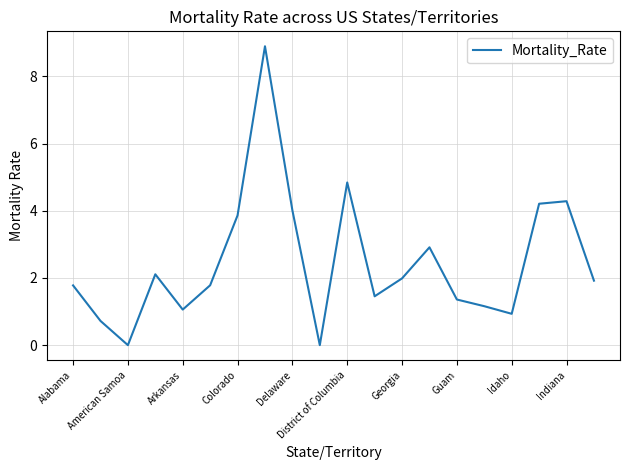

Reading left to right, list all the values displayed in this chart.

1.8	0.7	0.0	2.1	1.1	1.8	3.9	8.9	4.0	0.0	4.8	1.5	2.0	2.9	1.4	1.2	0.9	4.2	4.3	1.9